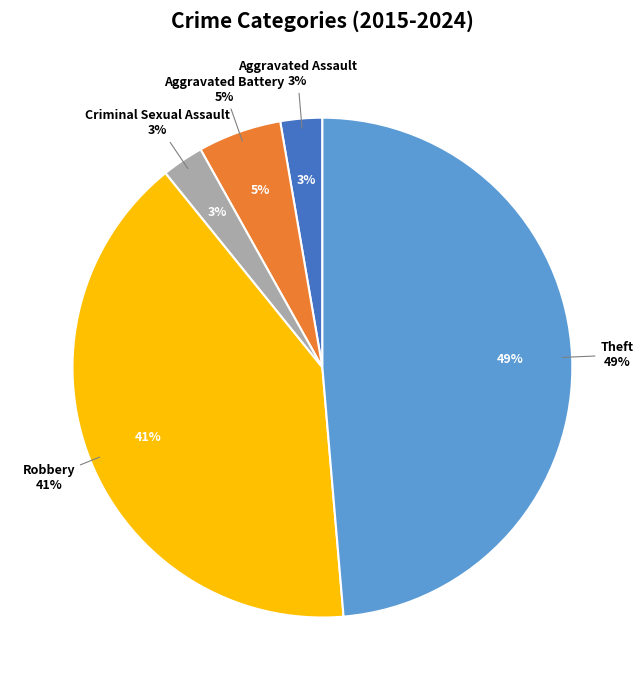

How much of the chart is everything except Criminal Sexual Assault?

97.3%